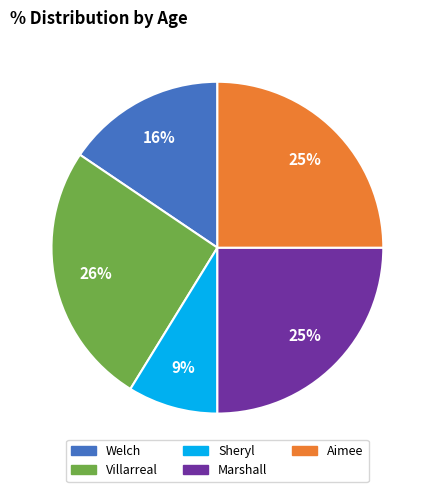

How many slices are in this pie chart?

5